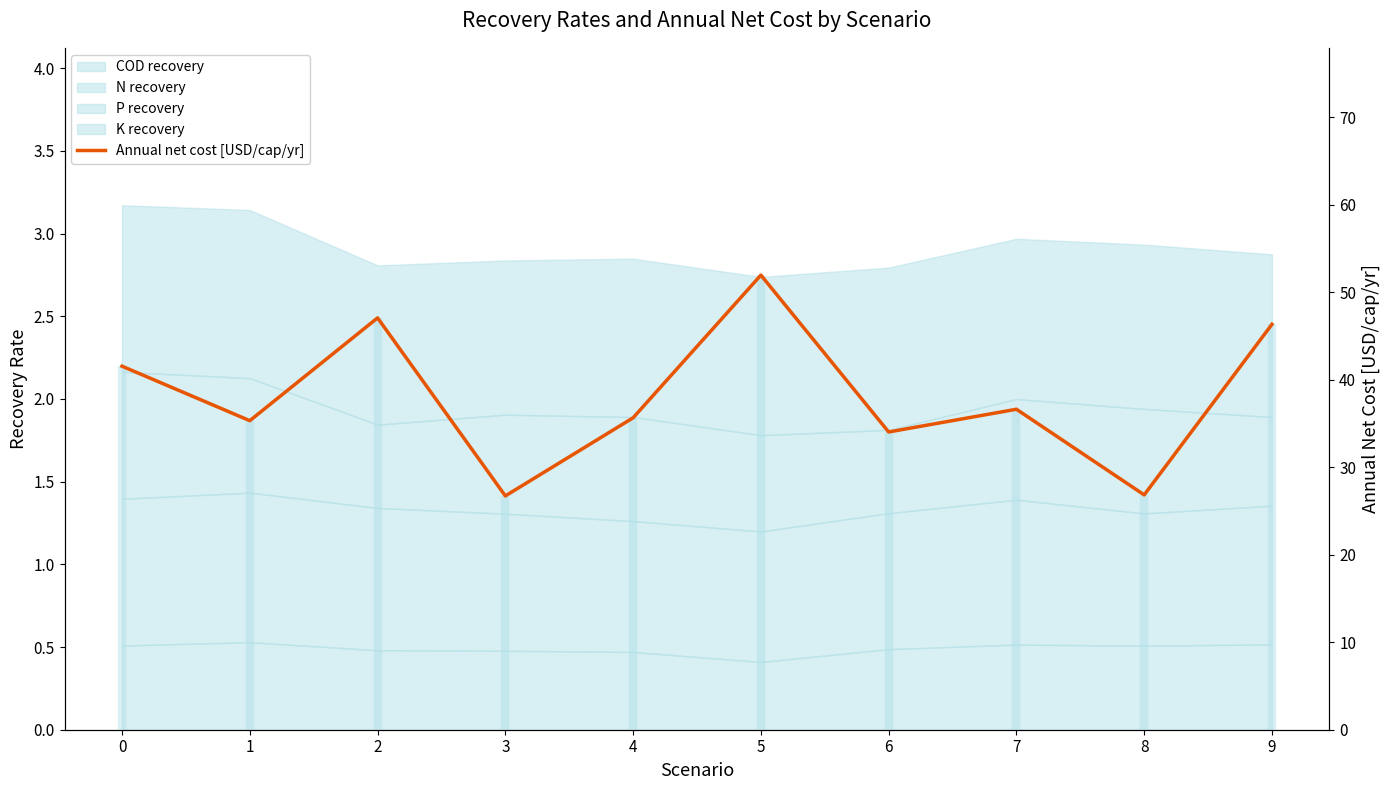

How many values are below 36?

5